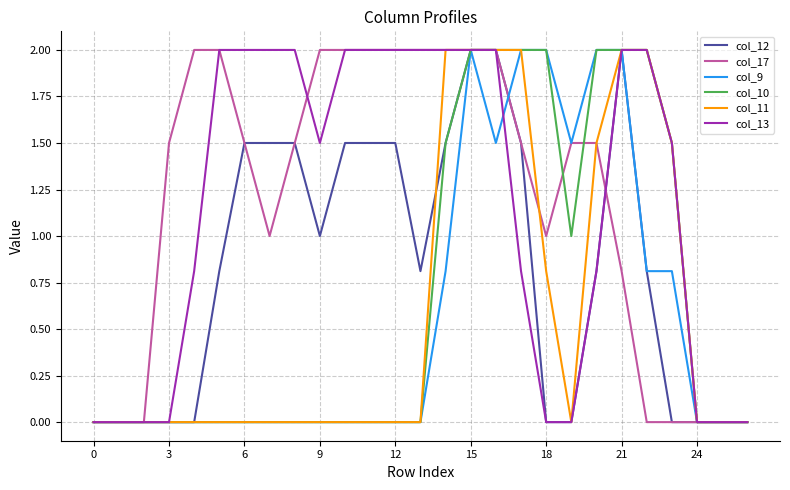

What is the highest value of the col_17 series?

2.0